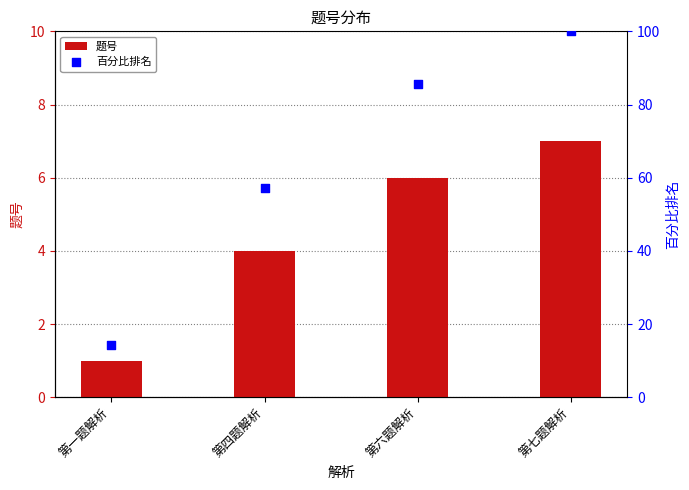

What is the total value across all series at 第七题解析?

107.0